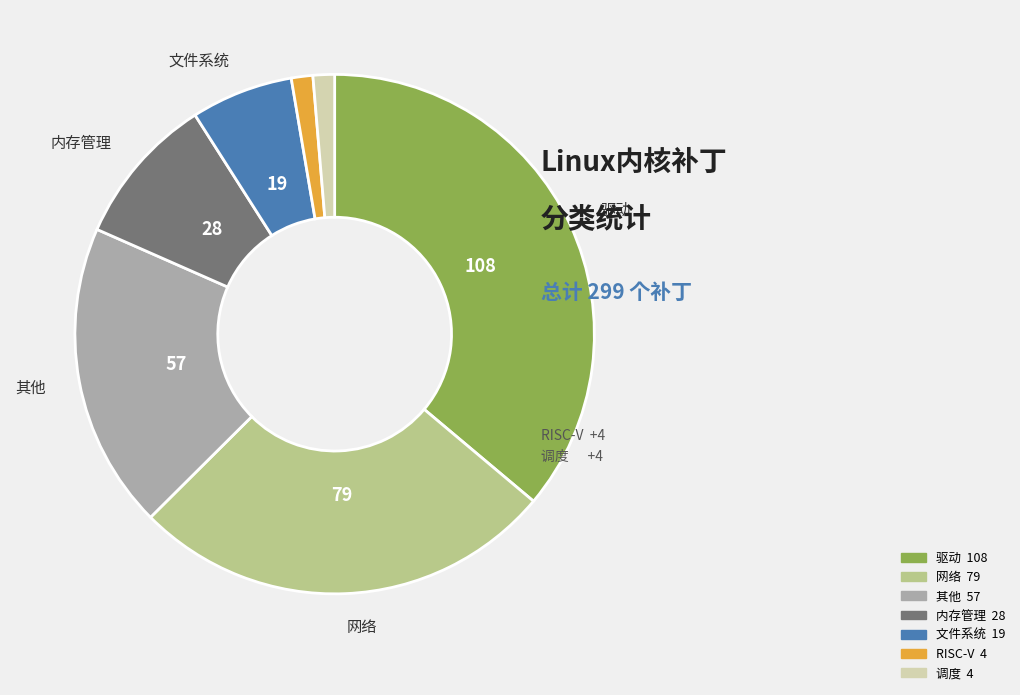

Is there a majority slice in this chart?

No